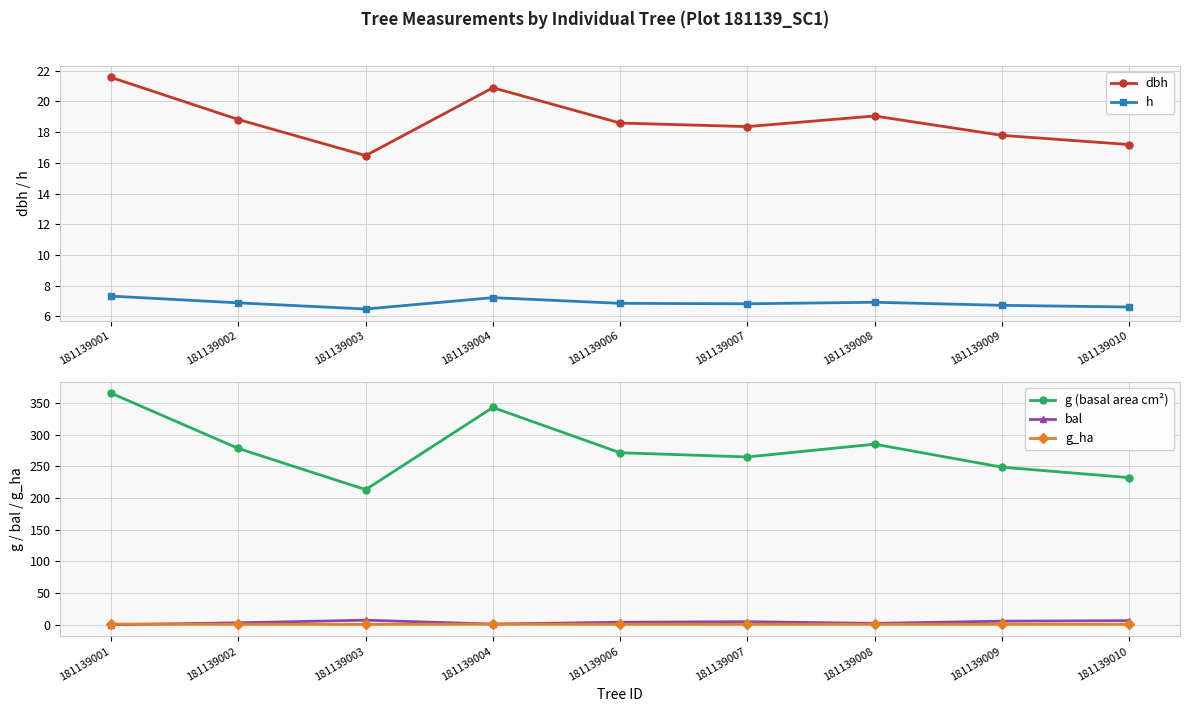

At which label does dbh first exceed 18?

181139001